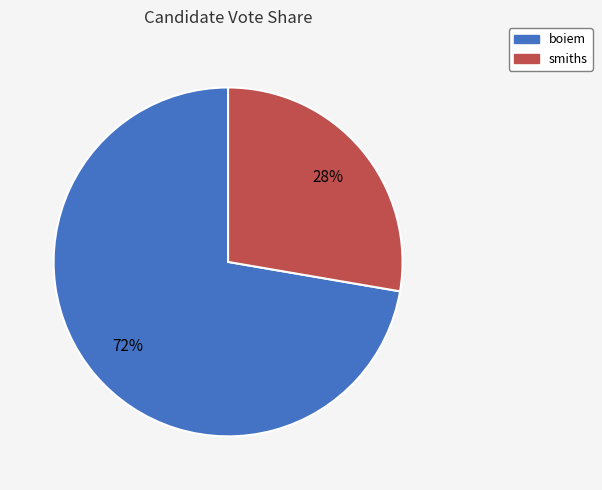

Which category accounts for the majority?

boiem